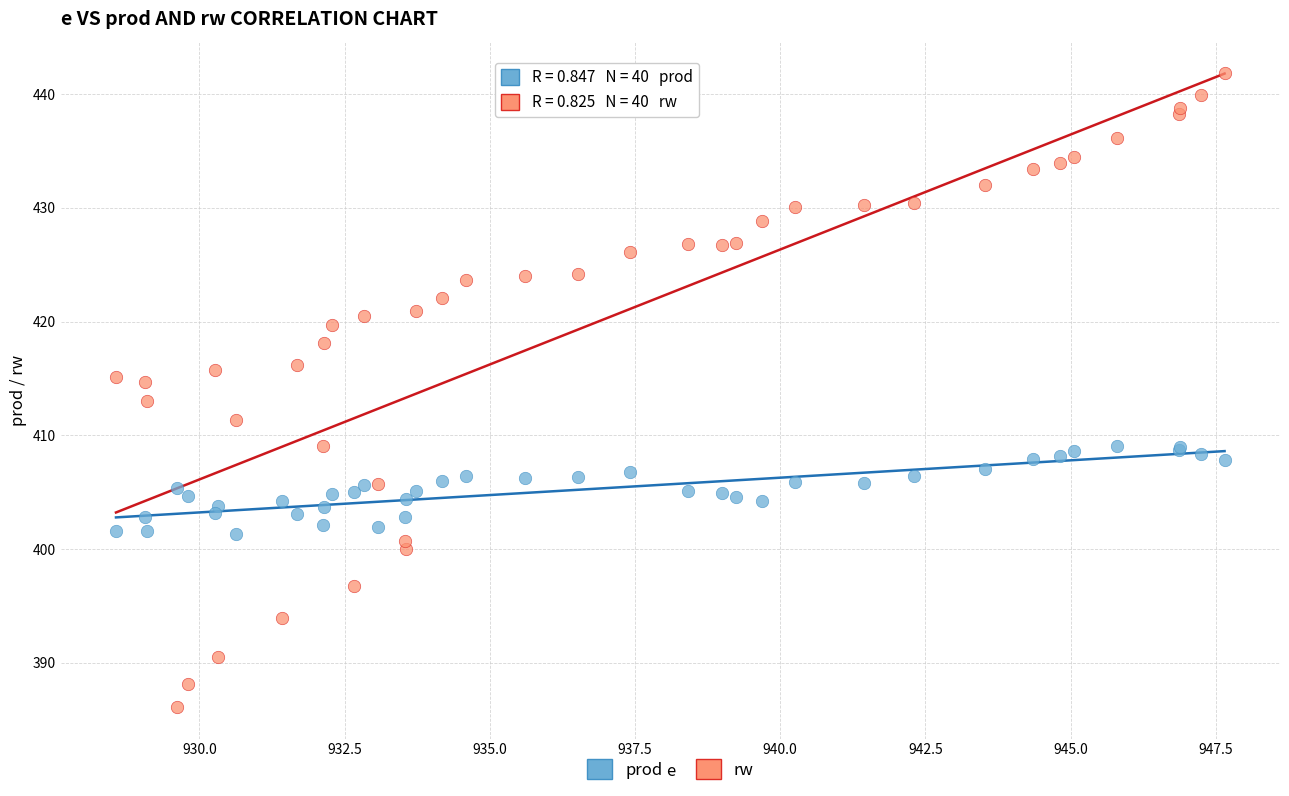

Which series contains the lowest Y value?

rw